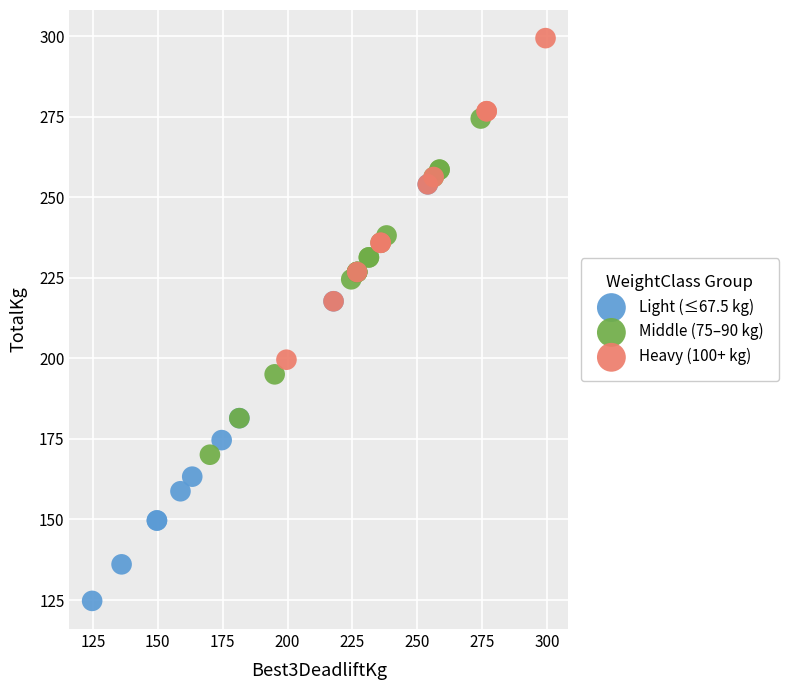

Which series has the largest Y range (max minus min)?

Light (≤67.5 kg)